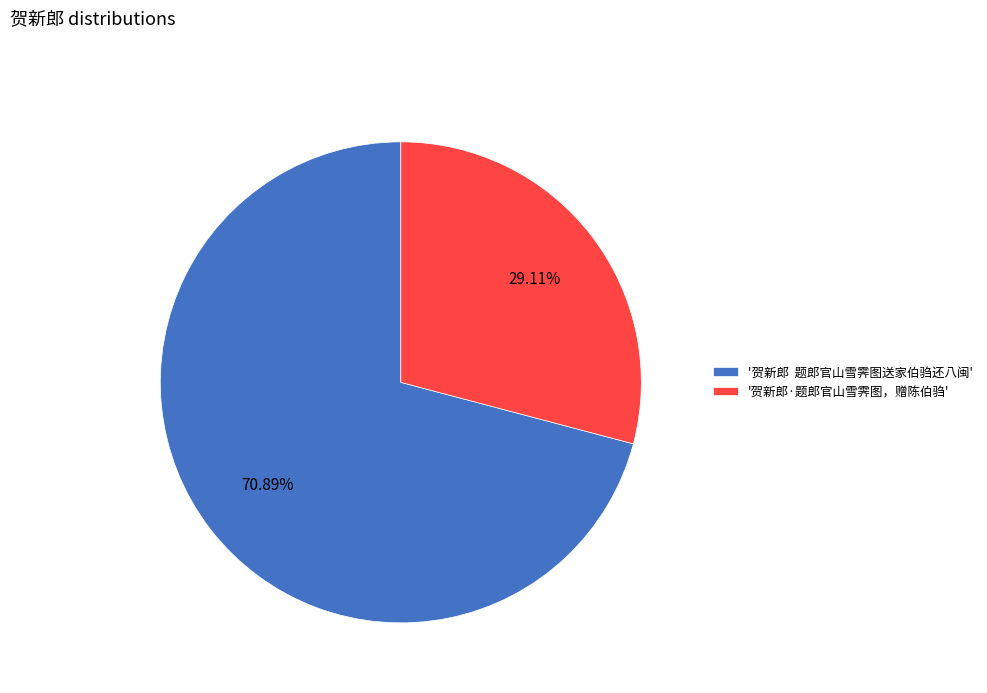

Do '贺新郎 题郎官山雪霁图送家伯驺还八闽' and '贺新郎·题郎官山雪霁图，赠陈伯驺' together represent more than half of the pie?

Yes